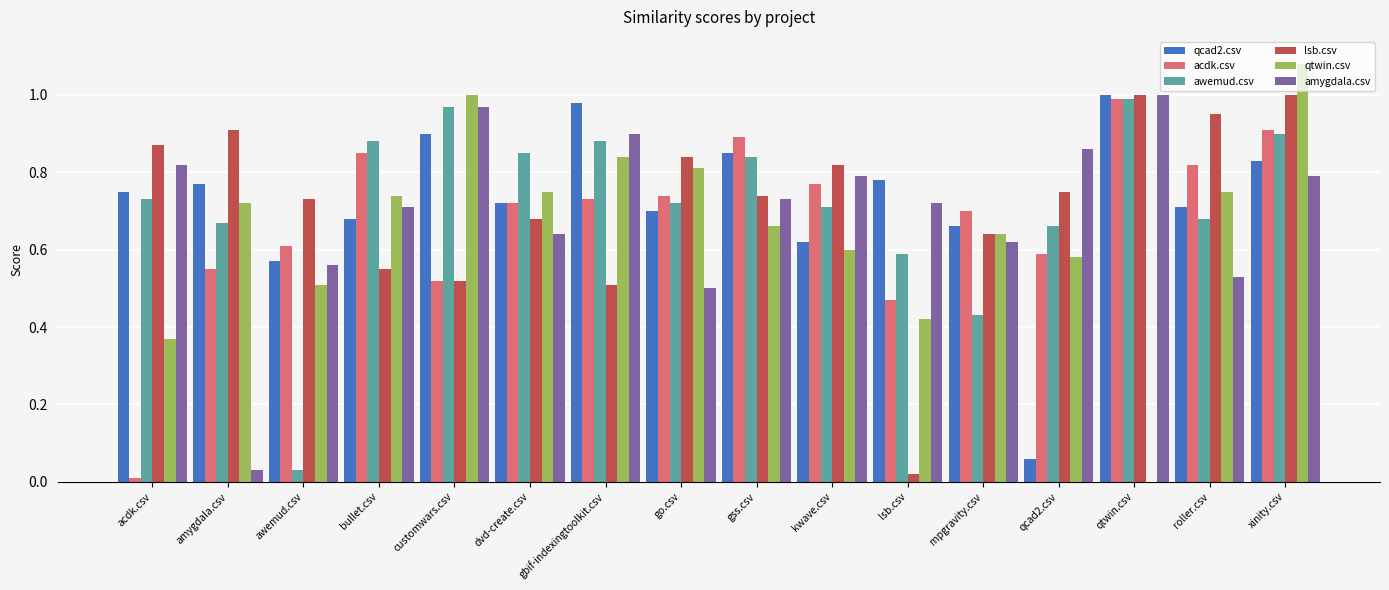

The amygdala.csv series shows 0.4 at customwars.csv. True or false?

False